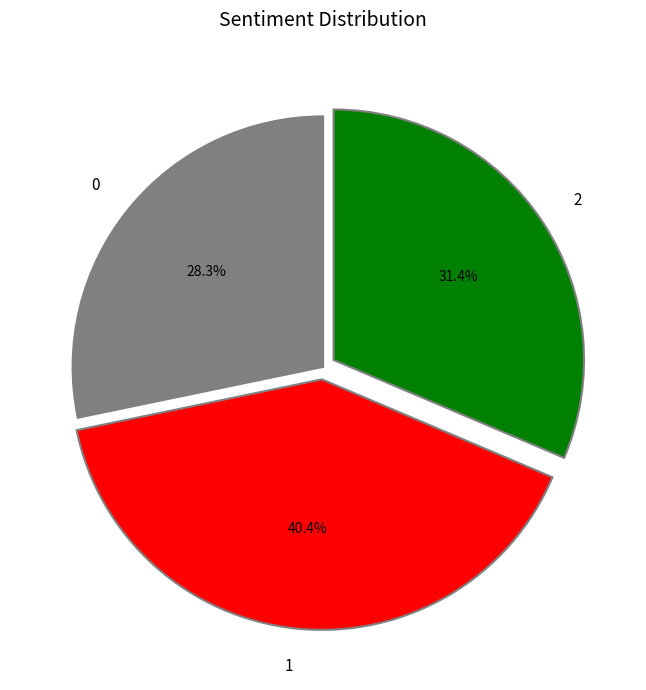

What percentage is NOT represented by 2?

68.6%